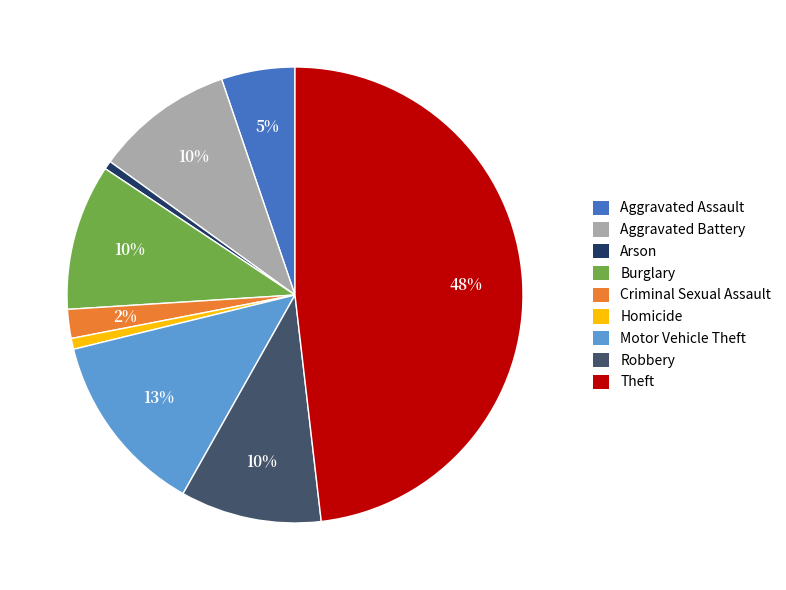

How many segments does this pie chart have?

9